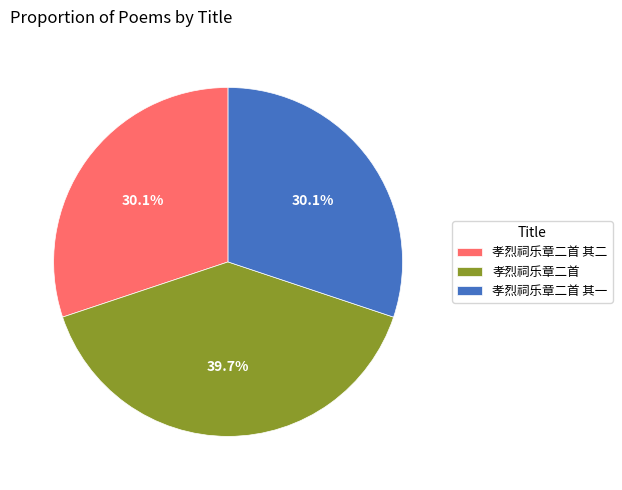

Which has a higher value, 孝烈祠乐章二首 其二 or 孝烈祠乐章二首?

孝烈祠乐章二首